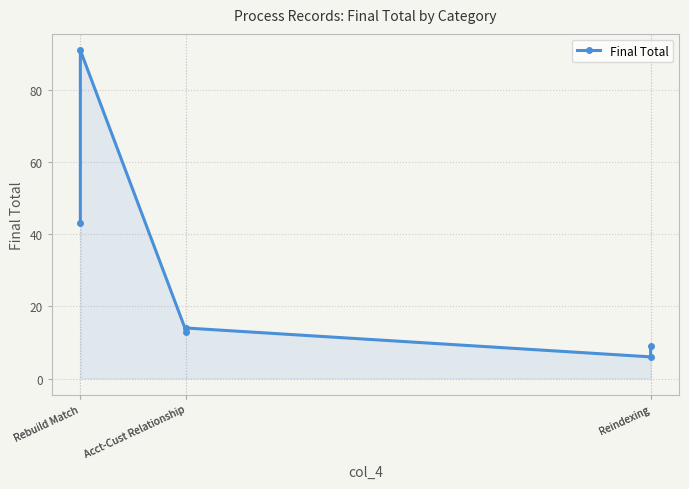

Between Rebuild Match and Reindexing, which is larger?

Rebuild Match